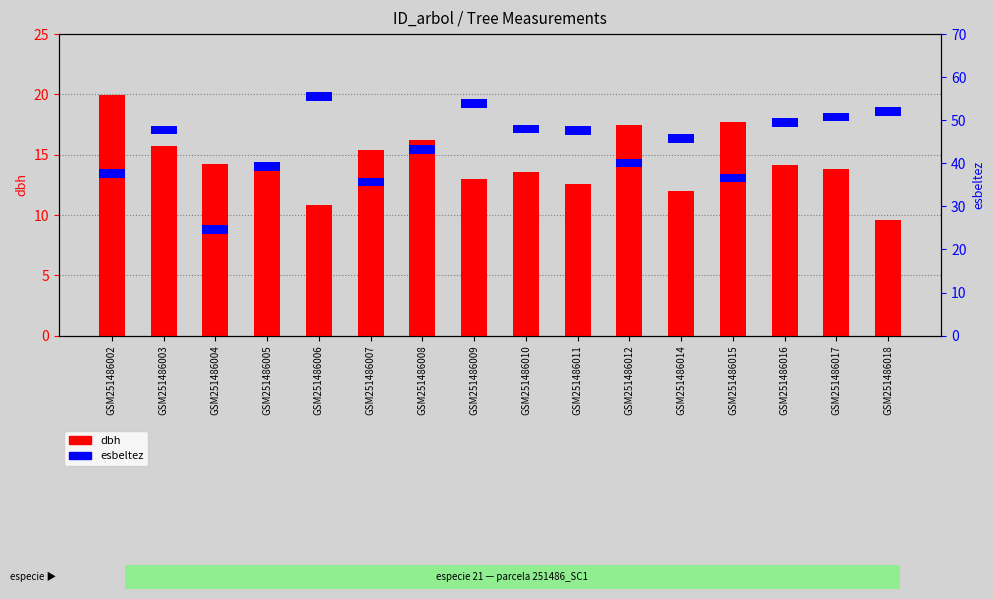

Read the dbh value at GSM251486008.

16.2